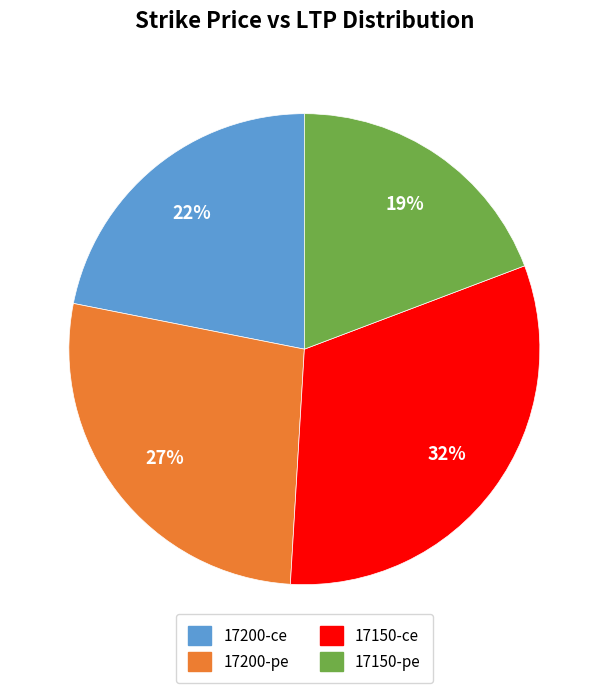

Approximately how many times larger is the value at 17200-ce compared to 17200-pe?

0.8